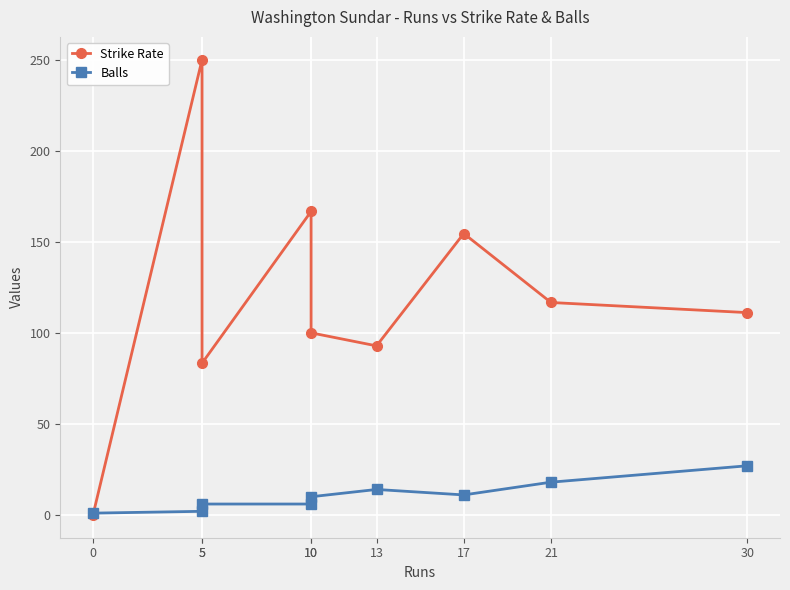

What is the spread (max minus min) of values at 17?

143.5